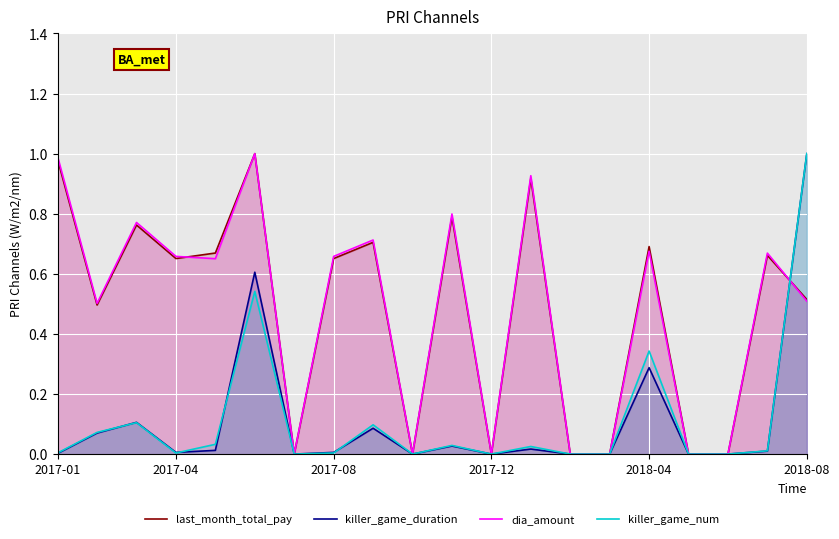

The dia_amount series shows 0.5 at 2018-08. True or false?

True